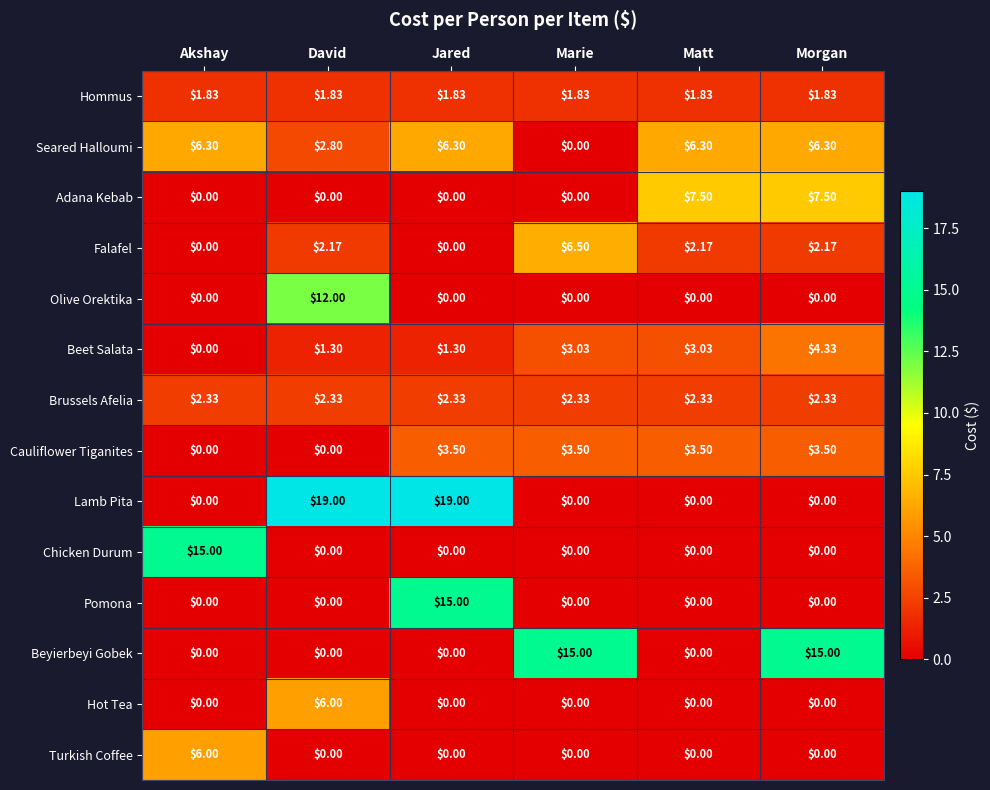

How many data points does each series have?

6